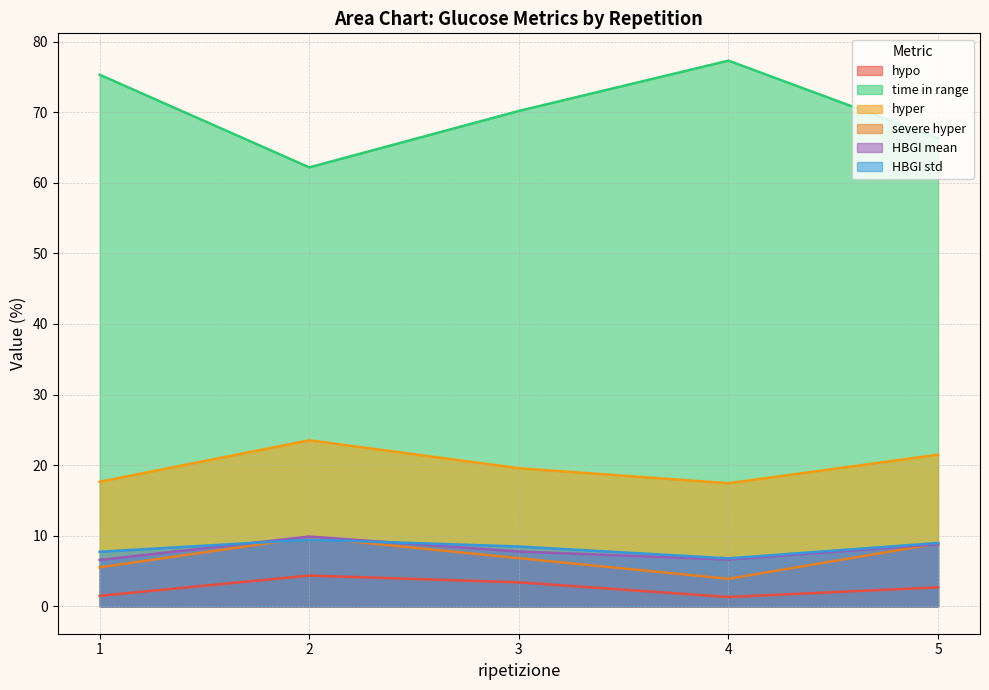

Reading left to right, extract all data points from this chart.

hypo: 1.5	4.4	3.4	1.3	2.7
time in range: 75.3	62.2	70.2	77.3	66.3
hyper: 17.7	23.5	19.6	17.5	21.5
severe hyper: 5.5	9.8	6.8	3.9	8.9
HBGI mean: 6.6	9.9	7.8	6.6	8.8
HBGI std: 7.7	9.5	8.5	6.8	9.0